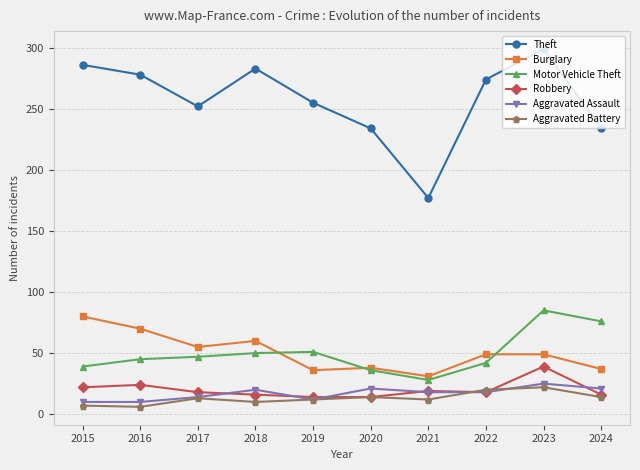

What is the sum of all Aggravated Assault values?

169